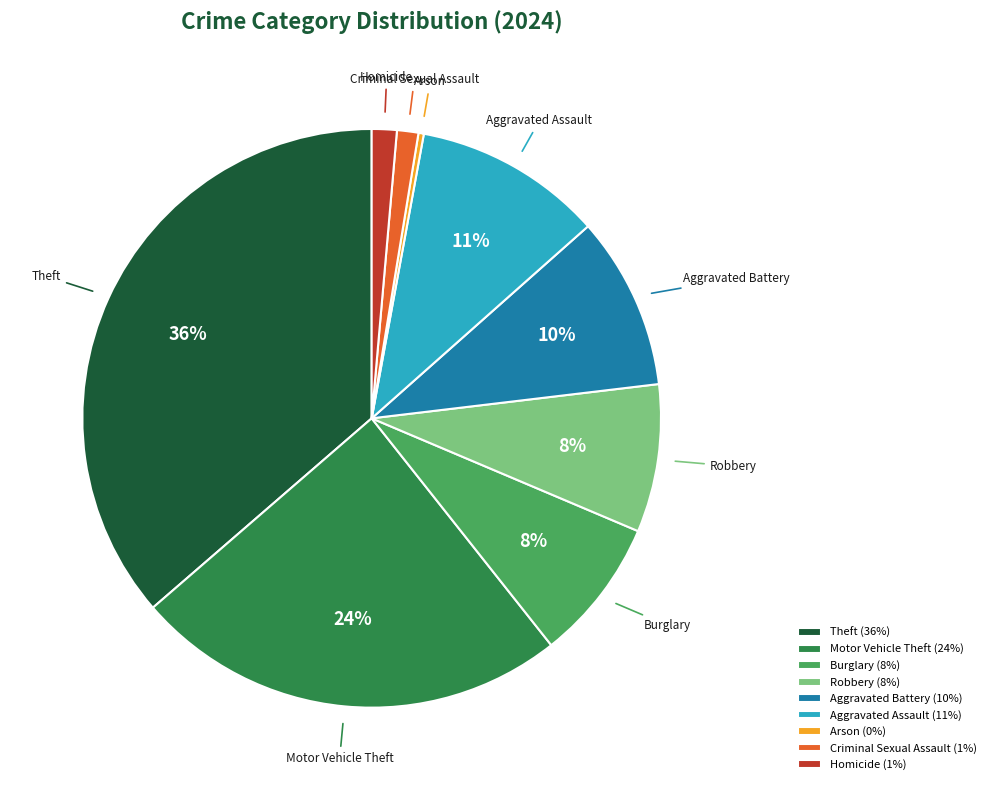

Count the number of slices in the pie.

9